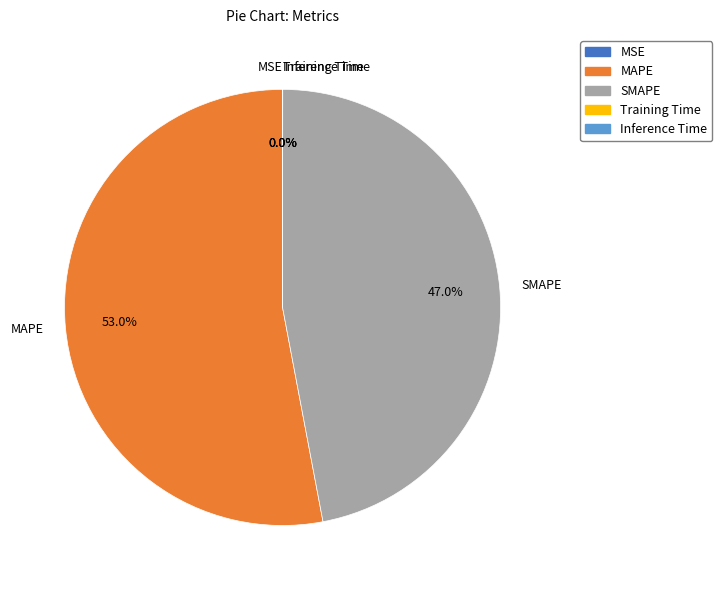

Which slice represents more than half of the pie?

MAPE